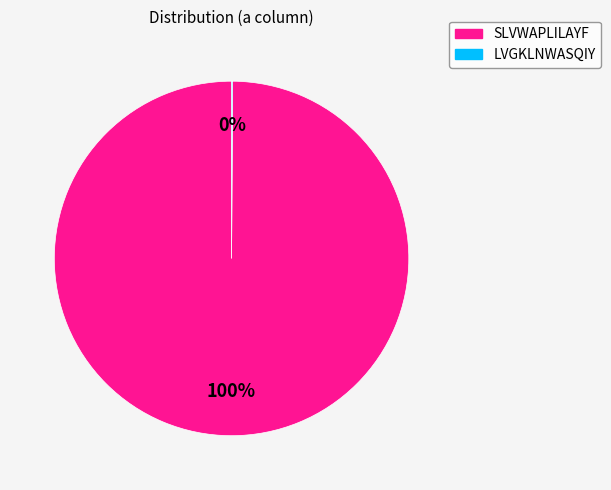

Which slice is the largest?

SLVWAPLILAYF